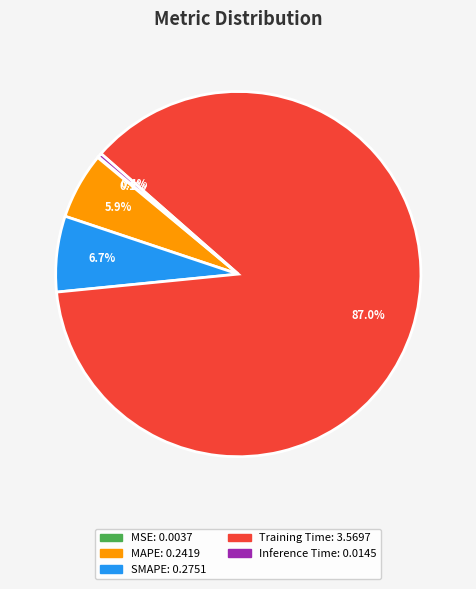

Combined, do Inference Time and Training Time account for over 50%?

Yes